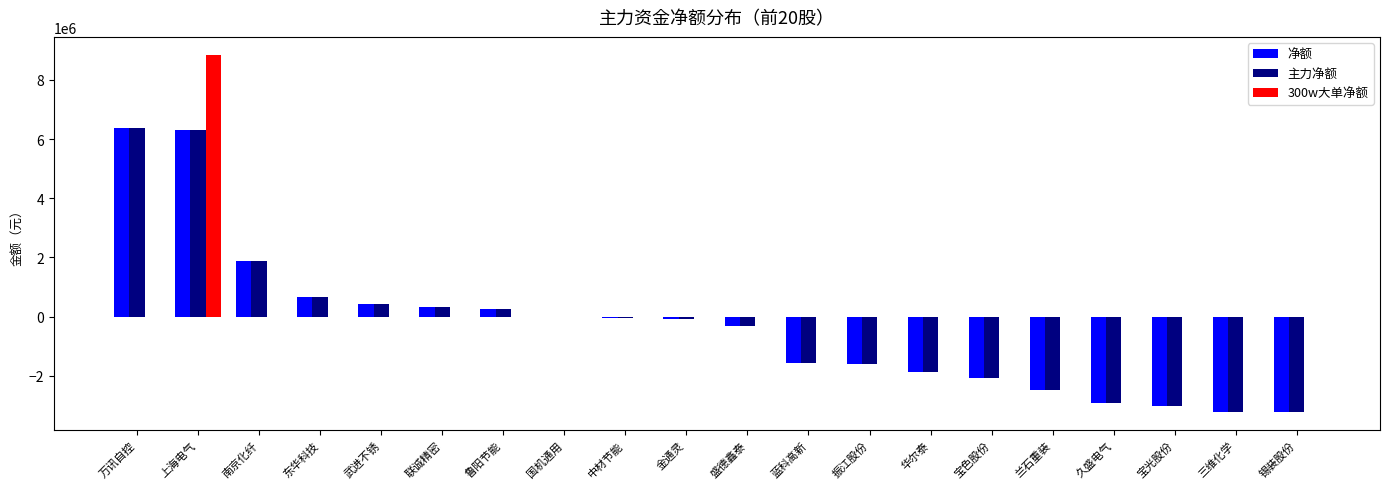

How many groups of bars are there?

20